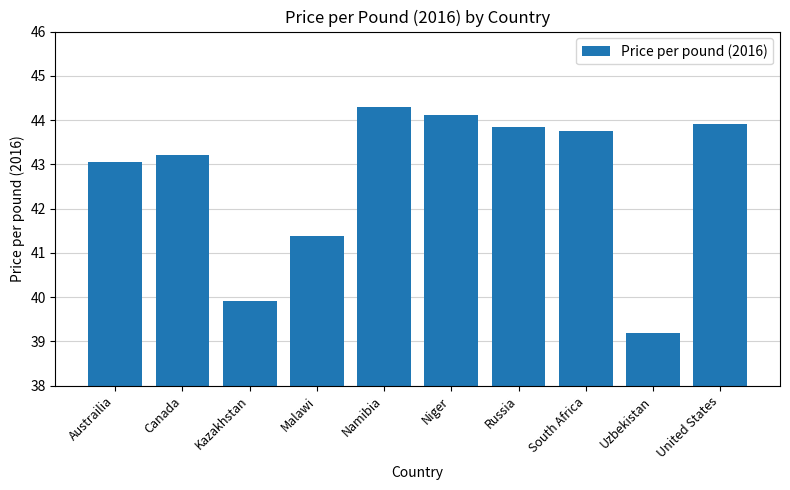

What is the maximum value shown in the chart?

44.3